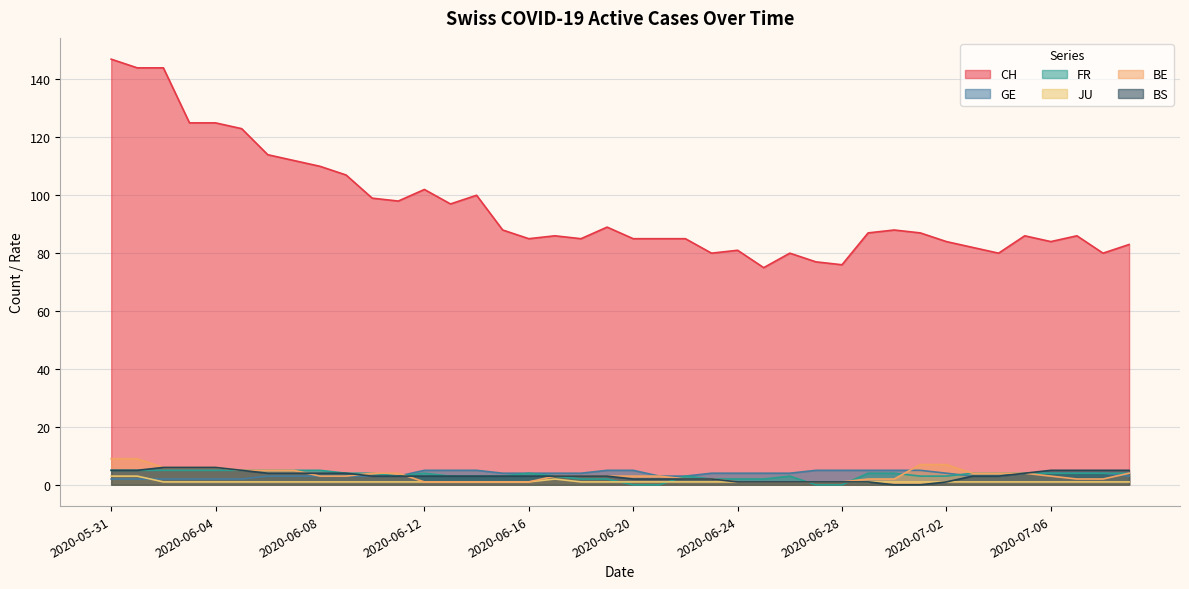

Reading left to right, what are all the values shown in this chart?

CH: 2020-05-31=147	2020-06-01=144	2020-06-02=144	2020-06-03=125	2020-06-04=125	2020-06-05=123	2020-06-06=114	2020-06-07=112	2020-06-08=110	2020-06-09=107	2020-06-10=99	2020-06-11=98	2020-06-12=102	2020-06-13=97	2020-06-14=100	2020-06-15=88	2020-06-16=85	2020-06-17=86	2020-06-18=85	2020-06-19=89	2020-06-20=85	2020-06-21=85	2020-06-22=85	2020-06-23=80	2020-06-24=81	2020-06-25=75	2020-06-26=80	2020-06-27=77	2020-06-28=76	2020-06-29=87	2020-06-30=88	2020-07-01=87	2020-07-02=84	2020-07-03=82	2020-07-04=80	2020-07-05=86	2020-07-06=84	2020-07-07=86	2020-07-08=80	2020-07-09=83
GE: 2020-05-31=2	2020-06-01=2	2020-06-02=2	2020-06-03=2	2020-06-04=2	2020-06-05=2	2020-06-06=3	2020-06-07=3	2020-06-08=3	2020-06-09=3	2020-06-10=3	2020-06-11=3	2020-06-12=5	2020-06-13=5	2020-06-14=5	2020-06-15=4	2020-06-16=4	2020-06-17=4	2020-06-18=4	2020-06-19=5	2020-06-20=5	2020-06-21=3	2020-06-22=3	2020-06-23=4	2020-06-24=4	2020-06-25=4	2020-06-26=4	2020-06-27=5	2020-06-28=5	2020-06-29=5	2020-06-30=5	2020-07-01=5	2020-07-02=4	2020-07-03=3	2020-07-04=3	2020-07-05=4	2020-07-06=4	2020-07-07=4	2020-07-08=4	2020-07-09=3
FR: 2020-05-31=5	2020-06-01=5	2020-06-02=5	2020-06-03=5	2020-06-04=5	2020-06-05=5	2020-06-06=5	2020-06-07=5	2020-06-08=5	2020-06-09=4	2020-06-10=4	2020-06-11=3	2020-06-12=4	2020-06-13=3	2020-06-14=3	2020-06-15=3	2020-06-16=4	2020-06-17=3	2020-06-18=2	2020-06-19=2	2020-06-20=0	2020-06-21=0	2020-06-22=3	2020-06-23=2	2020-06-24=2	2020-06-25=2	2020-06-26=3	2020-06-27=0	2020-06-28=0	2020-06-29=4	2020-06-30=4	2020-07-01=3	2020-07-02=3	2020-07-03=4	2020-07-04=4	2020-07-05=4	2020-07-06=4	2020-07-07=4	2020-07-08=4	2020-07-09=4
JU: 2020-05-31=3	2020-06-01=3	2020-06-02=1	2020-06-03=1	2020-06-04=1	2020-06-05=1	2020-06-06=1	2020-06-07=1	2020-06-08=1	2020-06-09=1	2020-06-10=1	2020-06-11=1	2020-06-12=1	2020-06-13=1	2020-06-14=1	2020-06-15=1	2020-06-16=1	2020-06-17=2	2020-06-18=1	2020-06-19=1	2020-06-20=1	2020-06-21=1	2020-06-22=1	2020-06-23=1	2020-06-24=1	2020-06-25=1	2020-06-26=1	2020-06-27=1	2020-06-28=1	2020-06-29=1	2020-06-30=1	2020-07-01=1	2020-07-02=1	2020-07-03=1	2020-07-04=1	2020-07-05=1	2020-07-06=1	2020-07-07=1	2020-07-08=1	2020-07-09=1
BE: 2020-05-31=9	2020-06-01=9	2020-06-02=6	2020-06-03=6	2020-06-04=6	2020-06-05=5	2020-06-06=5	2020-06-07=5	2020-06-08=3	2020-06-09=3	2020-06-10=4	2020-06-11=4	2020-06-12=1	2020-06-13=1	2020-06-14=1	2020-06-15=1	2020-06-16=1	2020-06-17=3	2020-06-18=3	2020-06-19=3	2020-06-20=3	2020-06-21=3	2020-06-22=2	2020-06-23=2	2020-06-24=1	2020-06-25=1	2020-06-26=1	2020-06-27=1	2020-06-28=1	2020-06-29=2	2020-06-30=2	2020-07-01=7	2020-07-02=7	2020-07-03=4	2020-07-04=4	2020-07-05=4	2020-07-06=3	2020-07-07=2	2020-07-08=2	2020-07-09=4
BS: 2020-05-31=5	2020-06-01=5	2020-06-02=6	2020-06-03=6	2020-06-04=6	2020-06-05=5	2020-06-06=4	2020-06-07=4	2020-06-08=4	2020-06-09=4	2020-06-10=3	2020-06-11=3	2020-06-12=3	2020-06-13=3	2020-06-14=3	2020-06-15=3	2020-06-16=3	2020-06-17=3	2020-06-18=3	2020-06-19=3	2020-06-20=2	2020-06-21=2	2020-06-22=2	2020-06-23=2	2020-06-24=1	2020-06-25=1	2020-06-26=1	2020-06-27=1	2020-06-28=1	2020-06-29=1	2020-06-30=0	2020-07-01=0	2020-07-02=1	2020-07-03=3	2020-07-04=3	2020-07-05=4	2020-07-06=5	2020-07-07=5	2020-07-08=5	2020-07-09=5